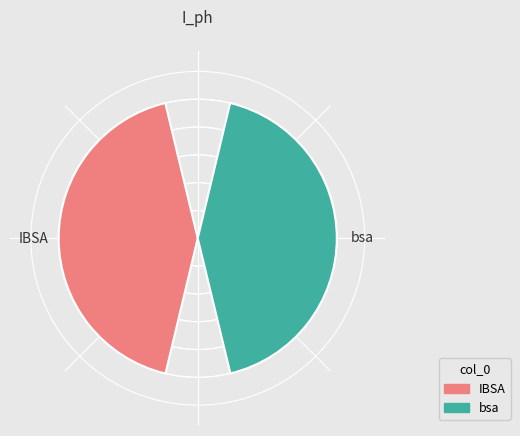

Which has a higher value, bsa or IBSA?

IBSA